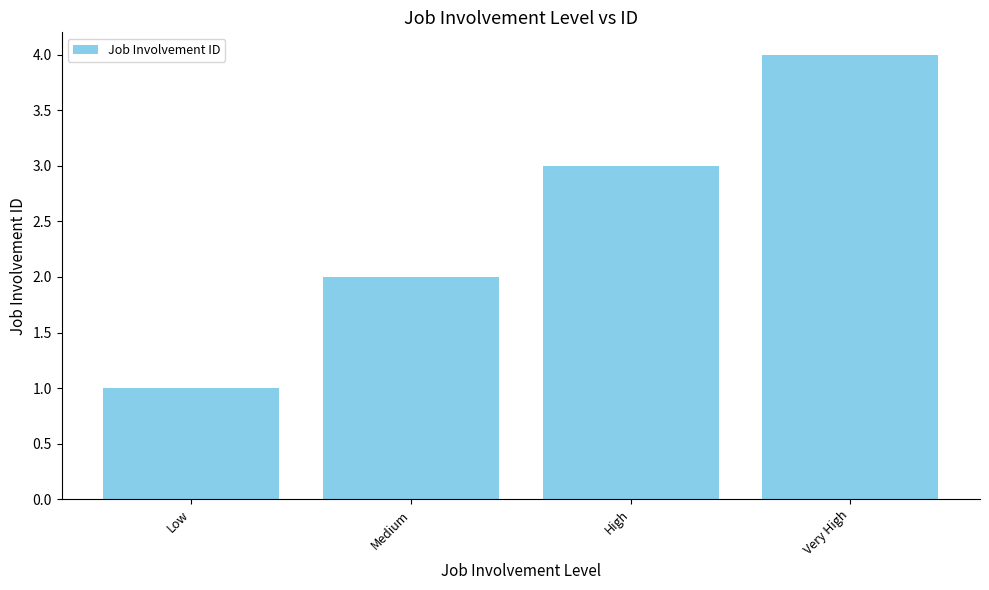

Rank the categories by value from lowest to highest.

Low, Medium, High, Very High